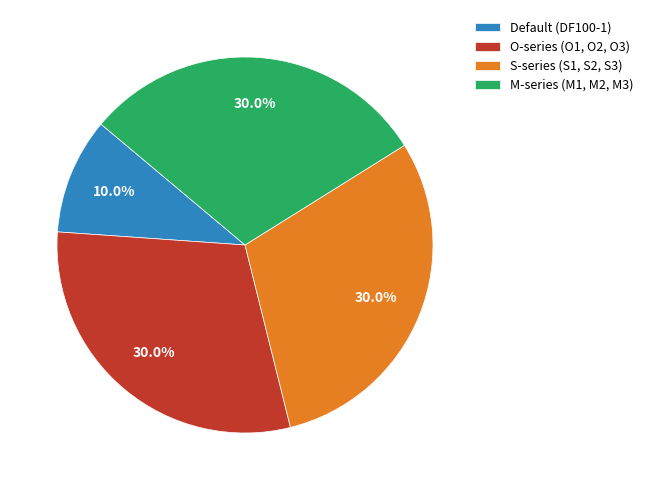

Approximately how many times larger is the value at S-series (S1, S2, S3) compared to M-series (M1, M2, M3)?

1.0